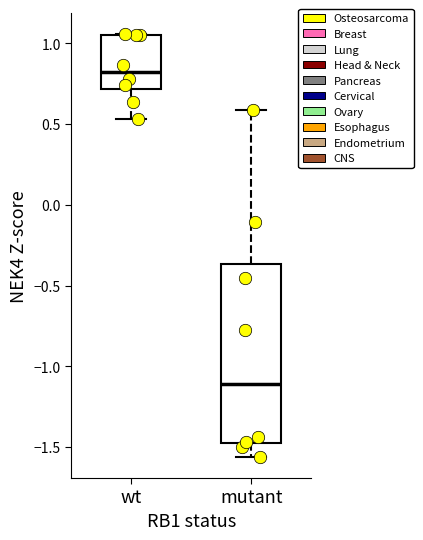

Which box is the tallest, from its lower edge to its upper edge?

mutant